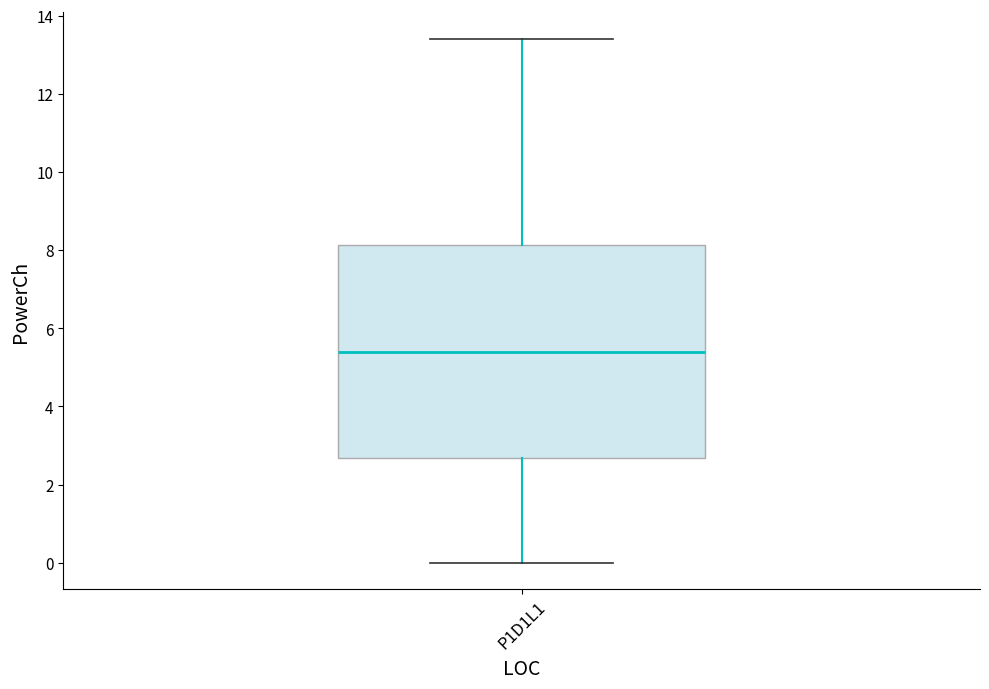

Where is the upper edge of the box for P1D1L1 on the y-axis? The values are not printed on the chart, so give them approximately, as read against the axis.

8.2